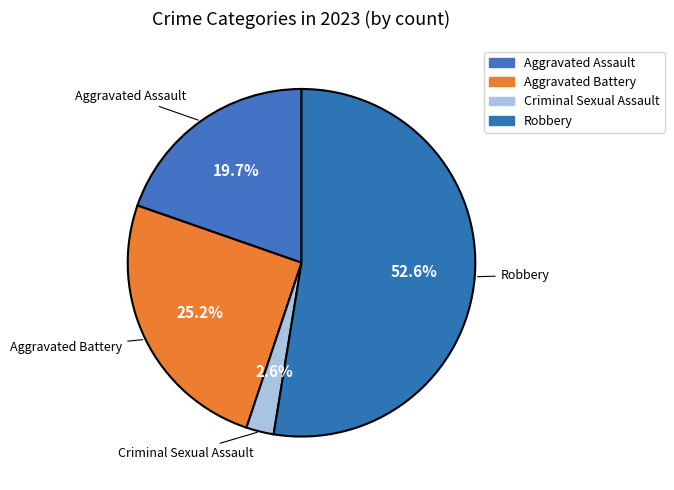

Is it true that Aggravated Assault is 33% of the pie?

False